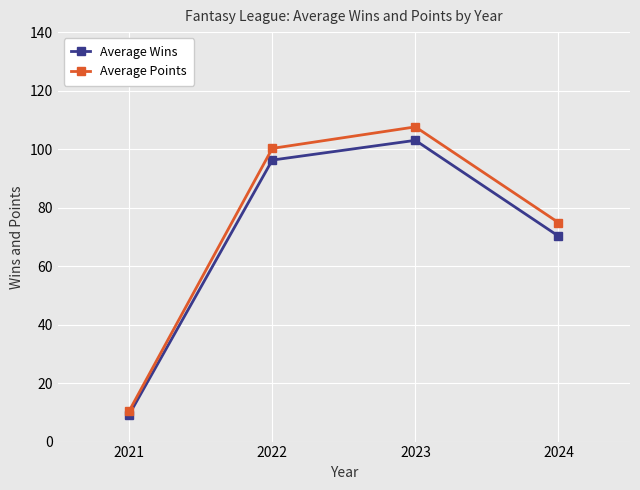

How many lines are shown in the chart?

2